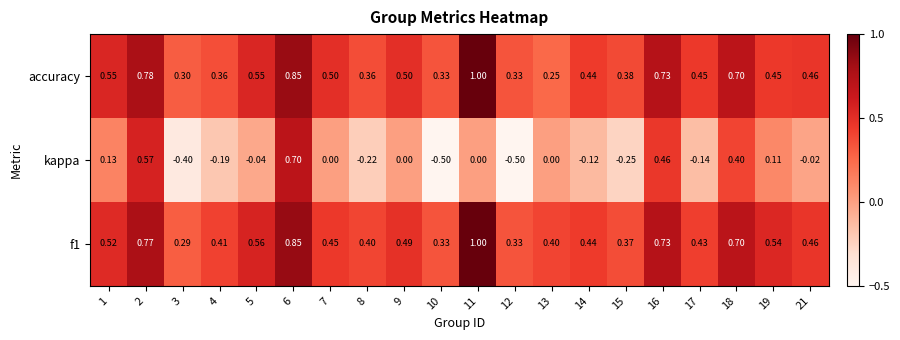

Is the value of f1 at 7 greater than the value of kappa at 12?

Yes